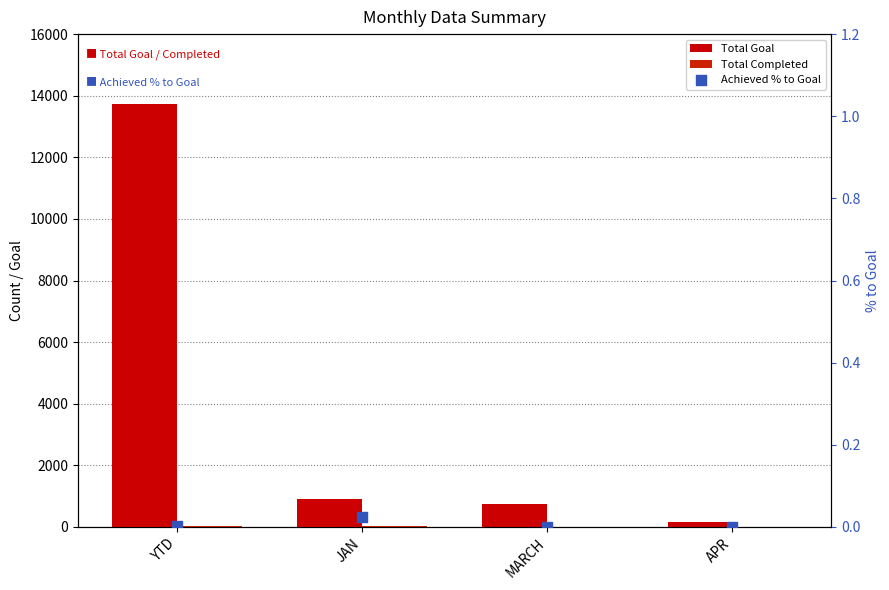

Is the value of Achieved % to Goal at MARCH greater than the value of Total Goal at JAN?

No